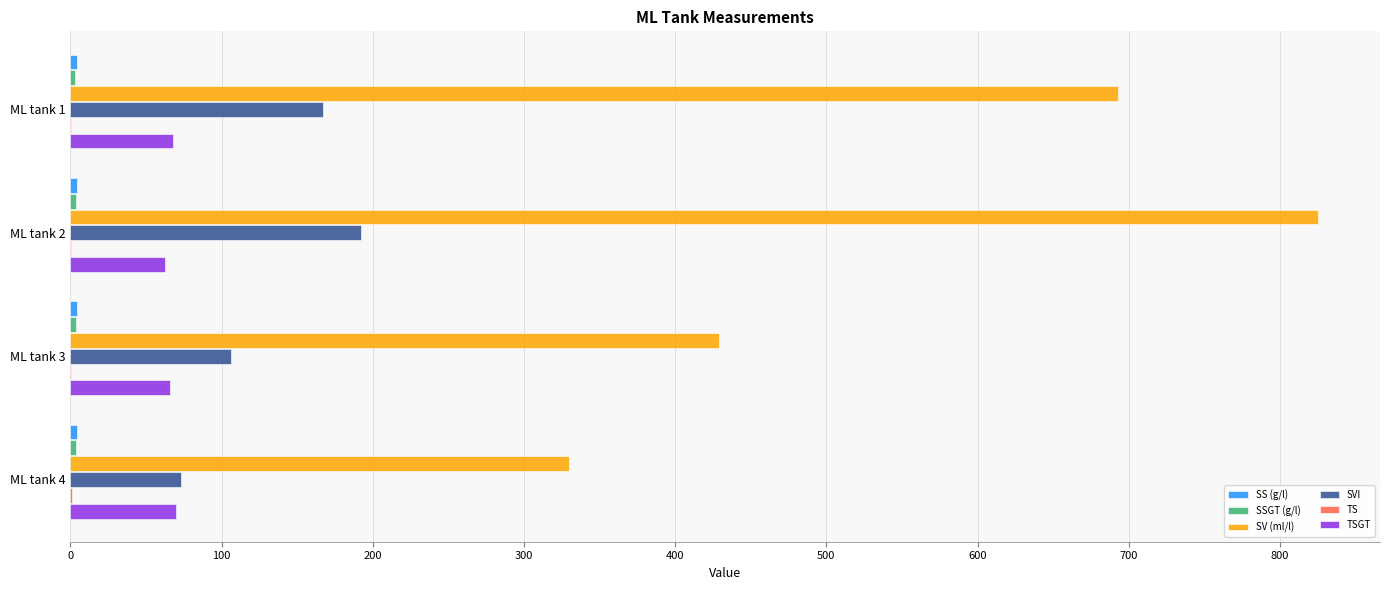

Which series has the largest total across all categories?

SV (ml/l)